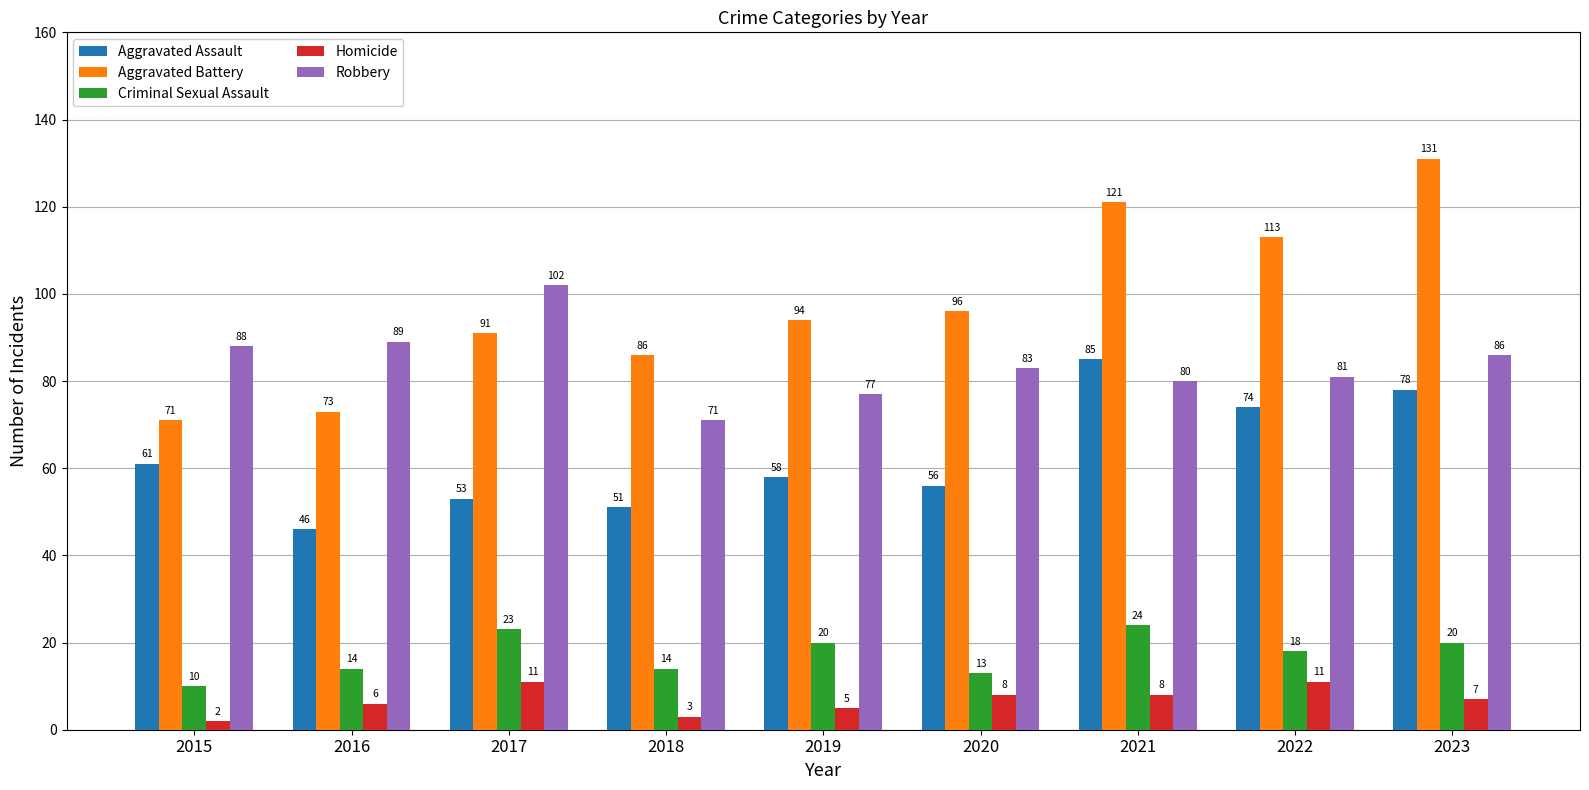

Count the number of data series in this chart.

5